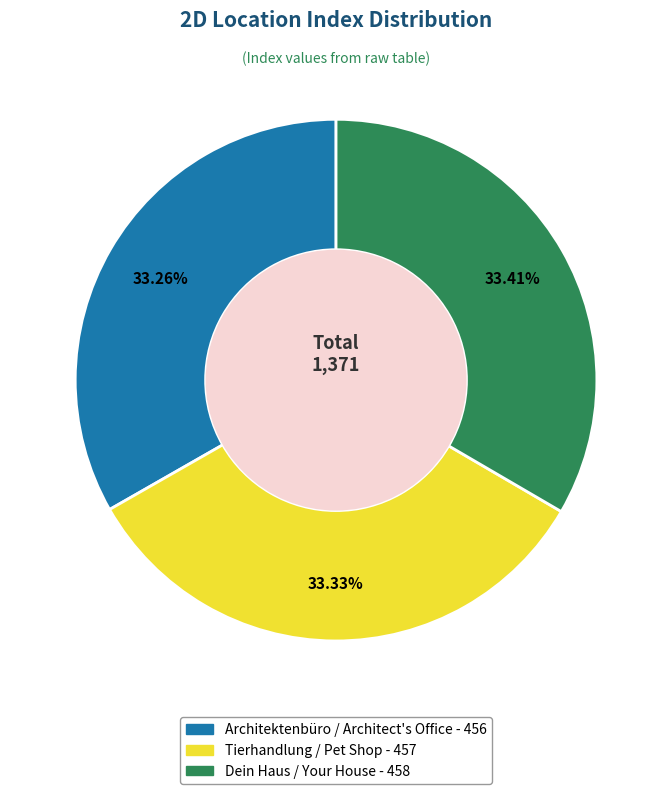

The Tierhandlung / Pet Shop slice represents 33% of the pie. True or false?

True